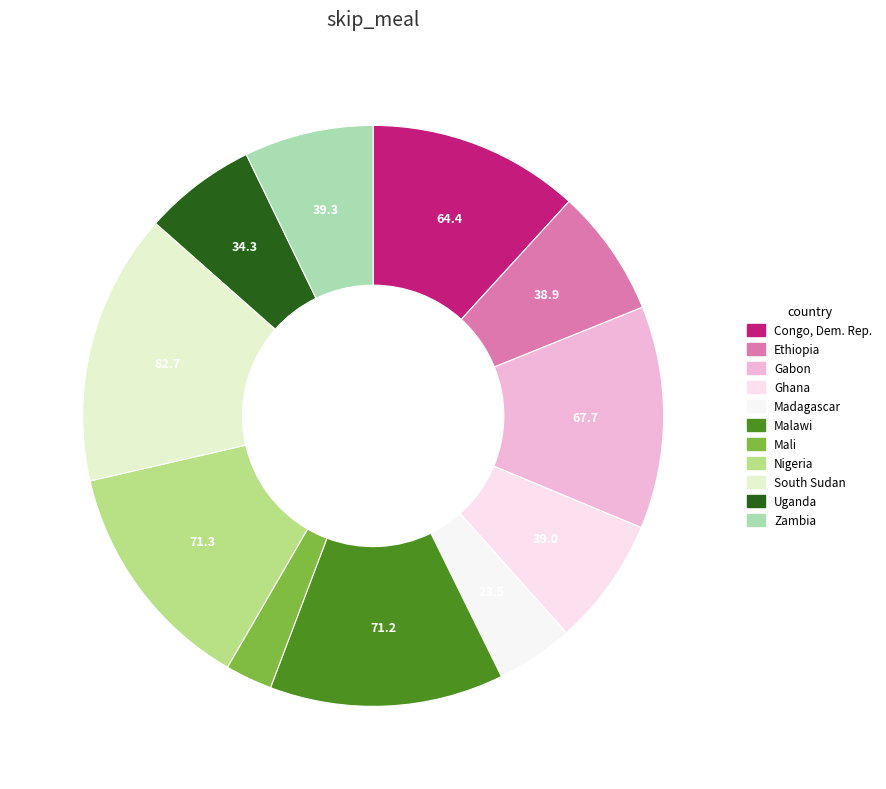

To the nearest percent, what portion does Uganda represent?

6%